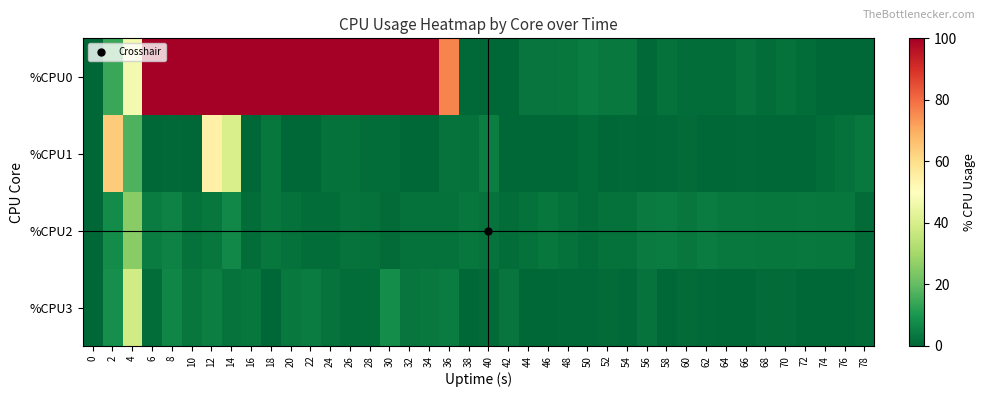

Reading left to right, extract all data points from this chart.

%CPU0: 0=0.0	2=14.1	4=47.1	6=100.0	8=100.0	10=100.0	12=100.0	14=100.0	16=100.0	18=100.0	20=100.0	22=100.0	24=100.0	26=100.0	28=100.0	30=100.0	32=100.0	34=100.0	36=76.5	38=0.5	40=0.0	42=0.0	44=3.0	46=3.0	48=3.4	50=4.4	52=3.9	54=3.9	56=0.5	58=2.0	60=1.5	62=1.5	64=1.5	66=2.5	68=1.5	70=2.0	72=1.5	74=0.0	76=0.0	78=0.0
%CPU1: 0=0.0	2=63.7	4=17.0	6=0.0	8=0.5	10=0.0	12=54.5	14=40.1	16=0.0	18=3.4	20=0.0	22=0.0	24=2.0	26=2.0	28=1.5	30=1.5	32=0.0	34=0.0	36=2.5	38=2.0	40=4.9	42=0.0	44=0.0	46=0.0	48=0.0	50=1.5	52=0.0	54=0.5	56=0.0	58=0.5	60=1.0	62=0.0	64=0.0	66=0.5	68=0.0	70=0.0	72=0.0	74=1.5	76=2.0	78=3.9
%CPU2: 0=0.0	2=7.7	4=25.6	6=4.5	8=5.5	10=2.0	12=3.5	14=6.9	16=1.5	18=3.5	20=2.0	22=1.5	24=1.5	26=2.5	28=2.0	30=1.0	32=2.0	34=2.0	36=2.0	38=3.5	40=2.5	42=1.5	44=2.0	46=3.5	48=2.0	50=1.5	52=2.0	54=2.0	56=4.0	58=4.4	60=3.5	62=4.4	64=3.9	66=3.9	68=3.4	70=3.4	72=3.9	74=3.5	76=3.4	78=1.0
%CPU3: 0=0.0	2=8.3	4=38.5	6=1.5	8=6.5	10=3.5	12=4.9	14=2.5	16=3.4	18=0.0	20=3.9	22=4.4	24=2.5	26=1.5	28=1.5	30=7.9	32=3.0	34=3.9	36=4.4	38=0.0	40=1.0	42=3.0	44=0.0	46=0.0	48=0.5	50=0.5	52=1.0	54=0.5	56=2.5	58=0.0	60=1.0	62=0.5	64=0.0	66=0.0	68=1.0	70=1.0	72=0.0	74=0.0	76=0.0	78=1.0